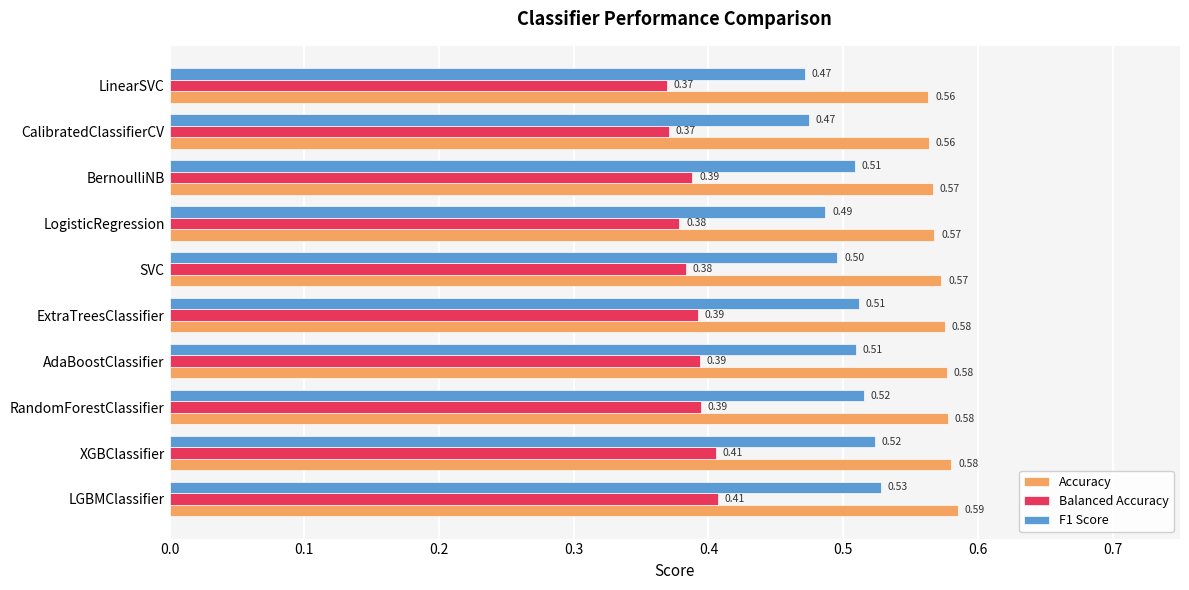

List the series in order of their overall mean, lowest first.

Balanced Accuracy, F1 Score, Accuracy